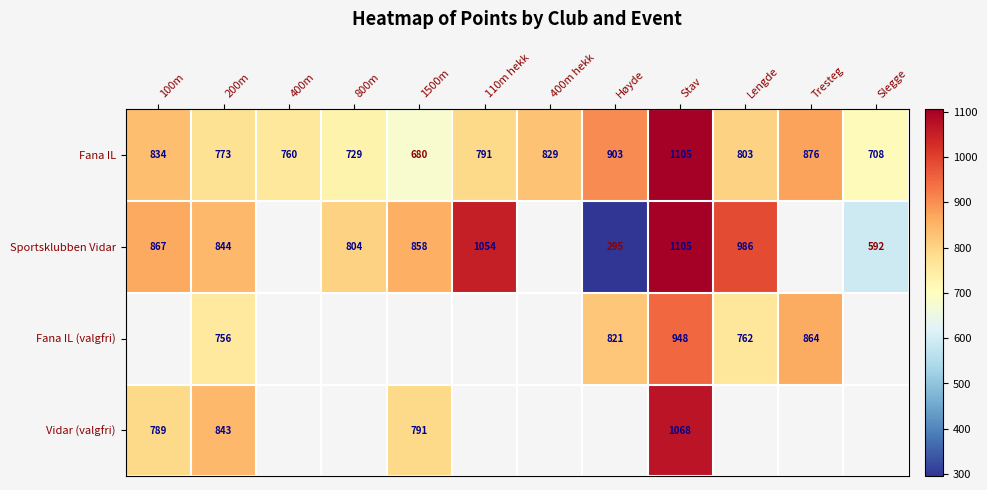

How many categories are shown in the chart?

12